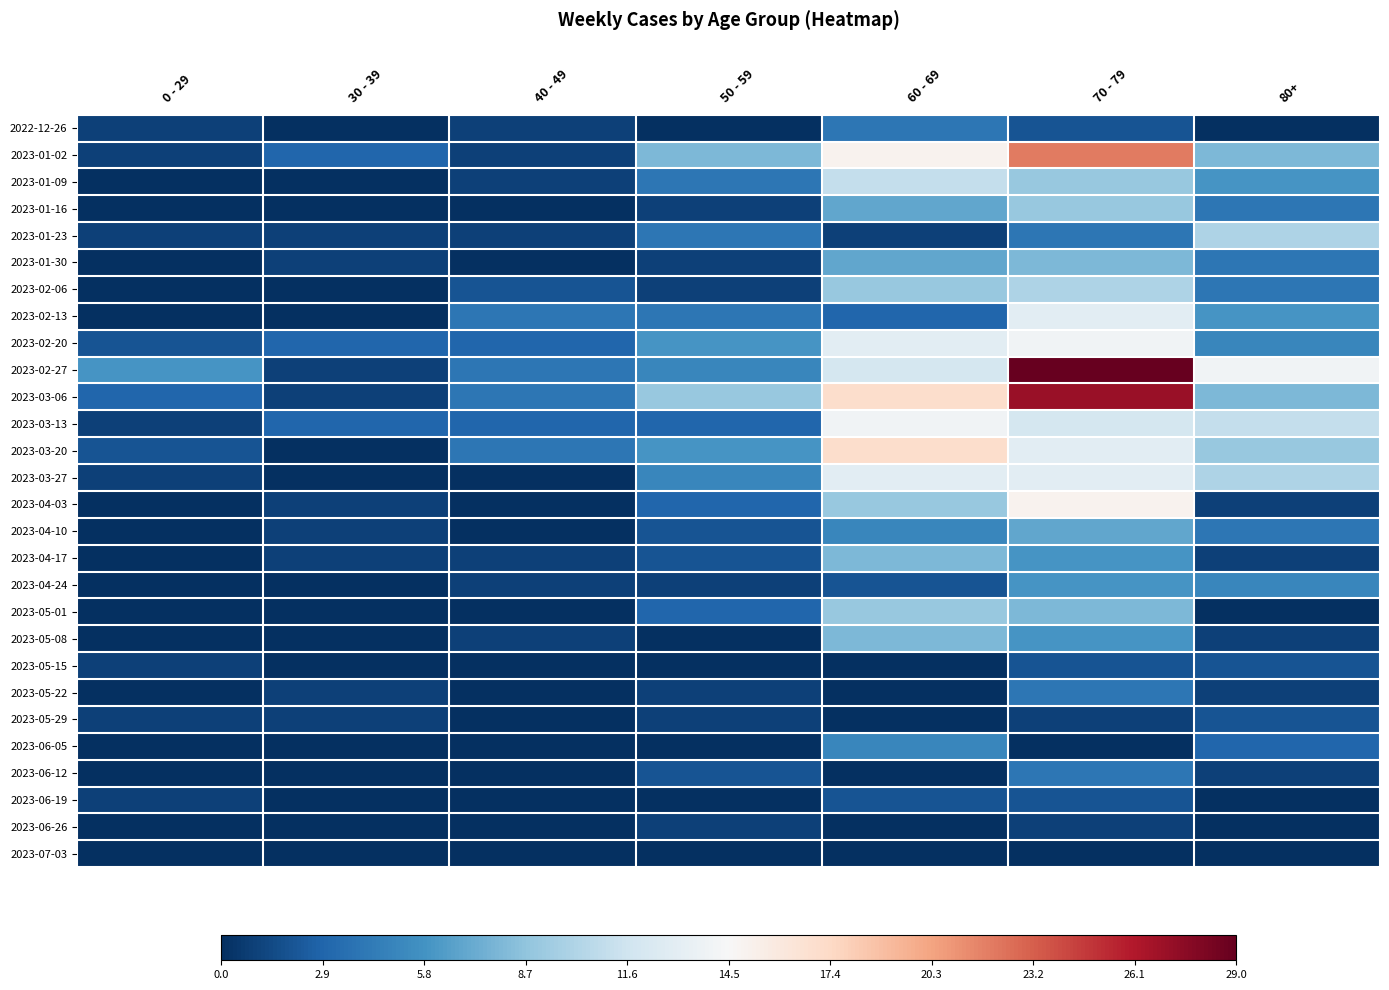

Which category has the highest value in the 2023-01-02 series?

70 - 79